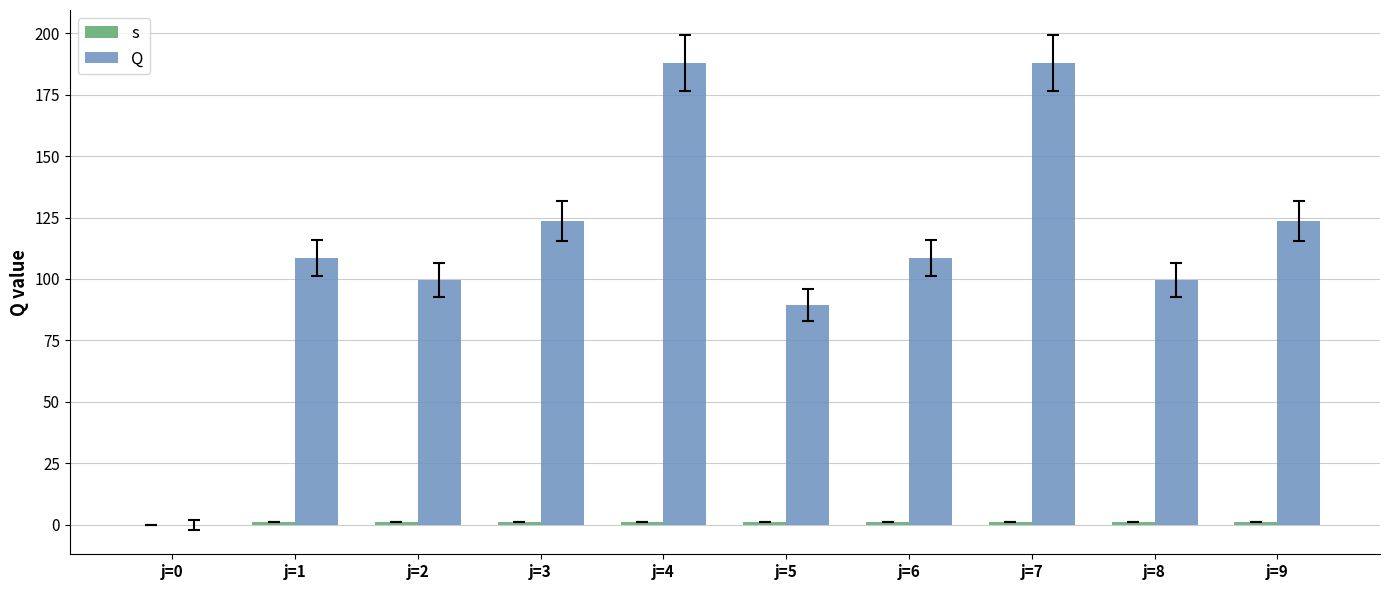

At how many categories does at least one series exceed 100?

6